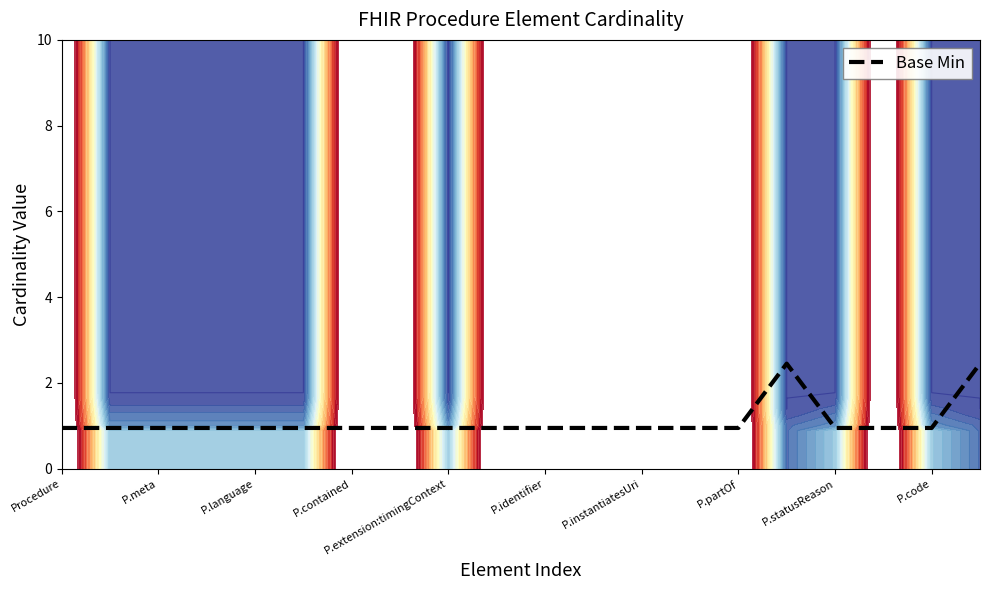

The value of Base Min at P.extension:timingContext is 1.3. True or false?

False